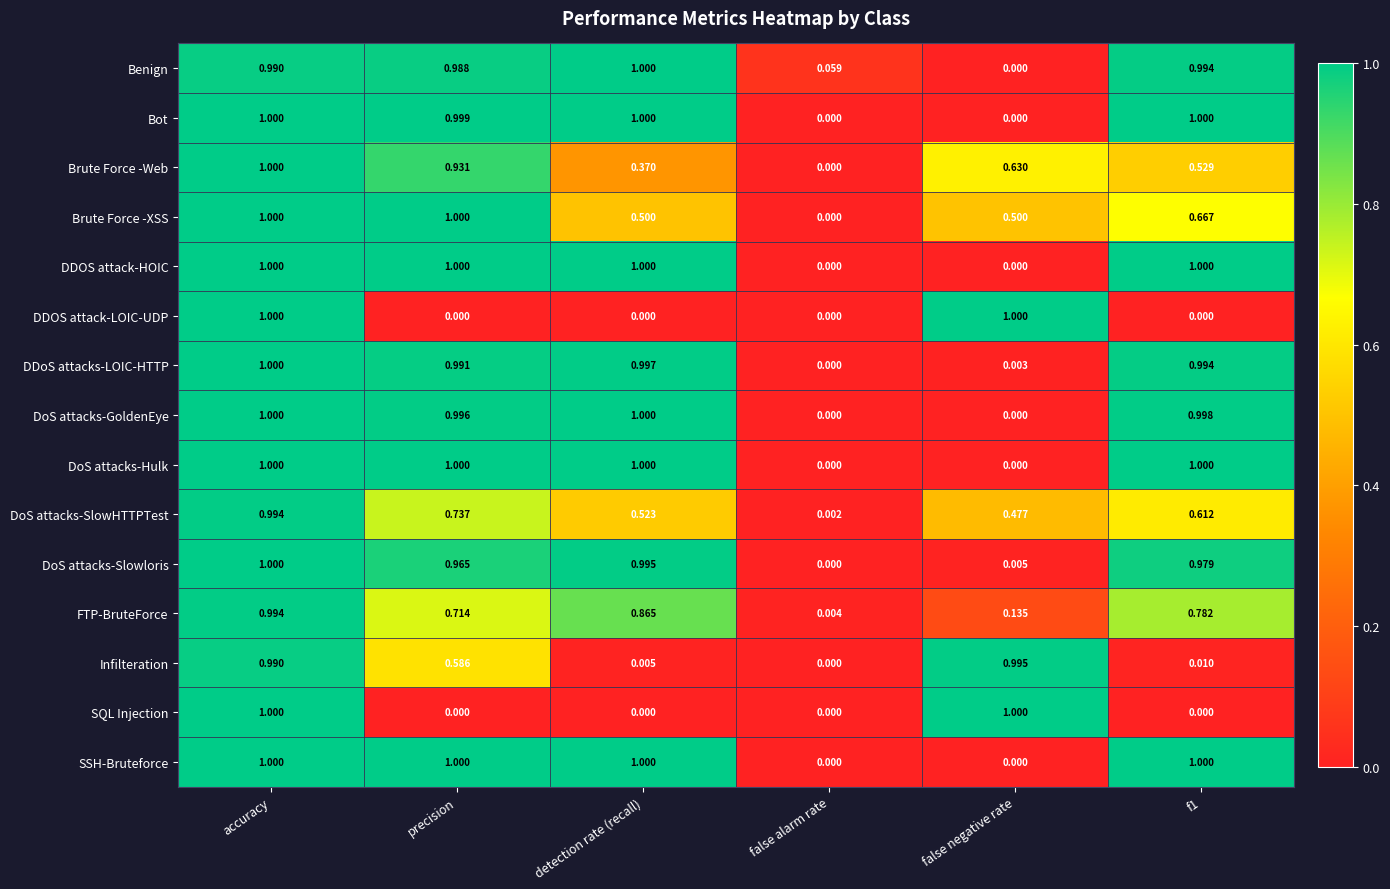

At how many categories does at least one series exceed 0?

6